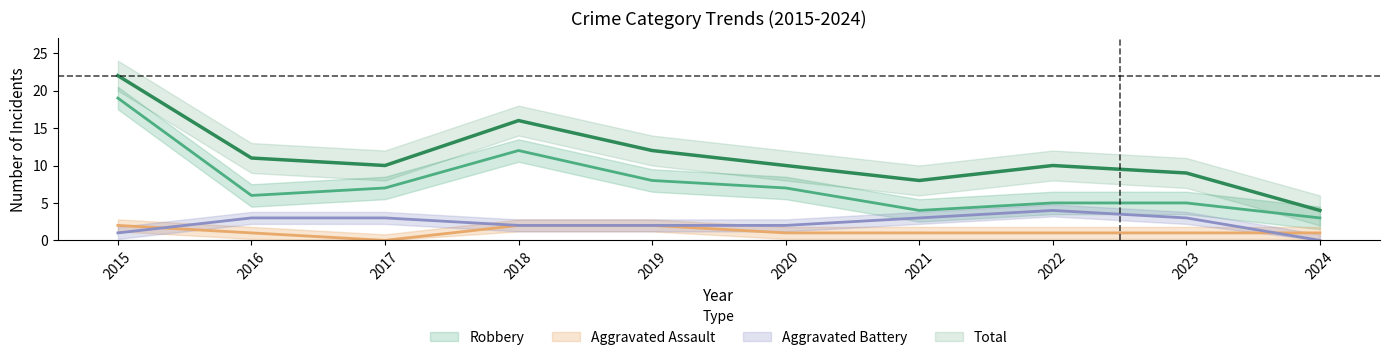

Where is the first local maximum for Total?

2018